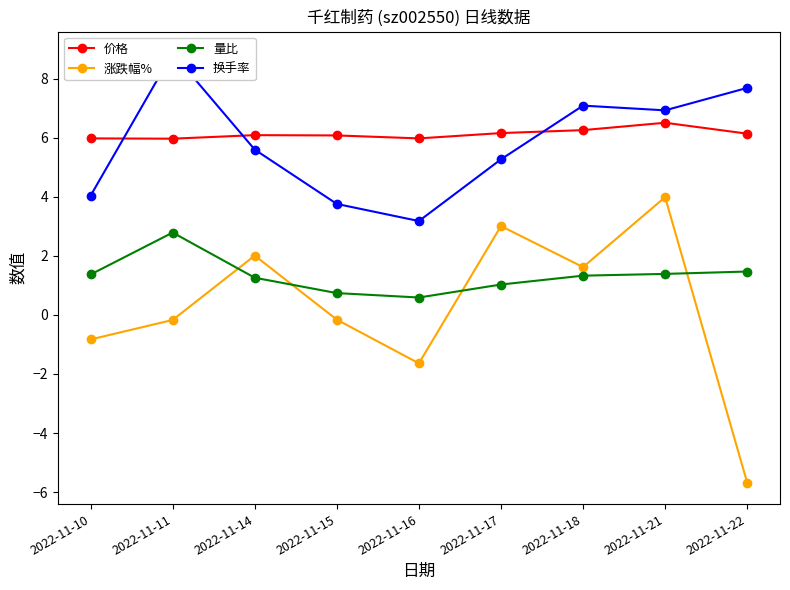

Reading left to right, list all the values displayed in this chart.

价格: 2022-11-10=6.0	2022-11-11=6.0	2022-11-14=6.1	2022-11-15=6.1	2022-11-16=6.0	2022-11-17=6.2	2022-11-18=6.3	2022-11-21=6.5	2022-11-22=6.1
涨跌幅%: 2022-11-10=-0.8	2022-11-11=-0.2	2022-11-14=2.0	2022-11-15=-0.2	2022-11-16=-1.6	2022-11-17=3.0	2022-11-18=1.6	2022-11-21=4.0	2022-11-22=-5.7
量比: 2022-11-10=1.4	2022-11-11=2.8	2022-11-14=1.3	2022-11-15=0.7	2022-11-16=0.6	2022-11-17=1.0	2022-11-18=1.3	2022-11-21=1.4	2022-11-22=1.5
换手率: 2022-11-10=4.0	2022-11-11=8.9	2022-11-14=5.6	2022-11-15=3.8	2022-11-16=3.2	2022-11-17=5.3	2022-11-18=7.1	2022-11-21=6.9	2022-11-22=7.7